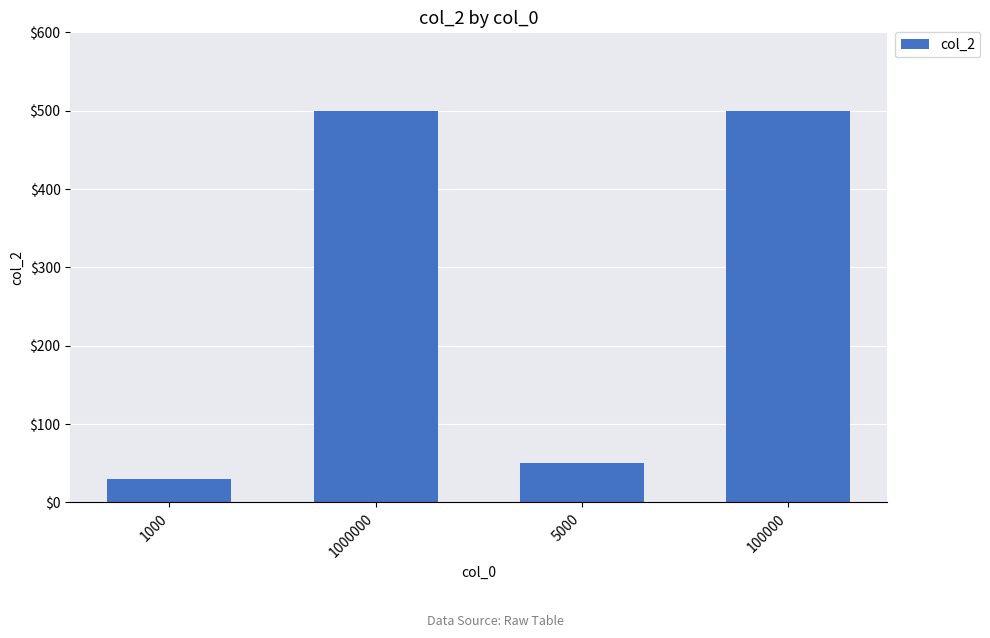

Which label corresponds to the smallest value in the chart?

1000